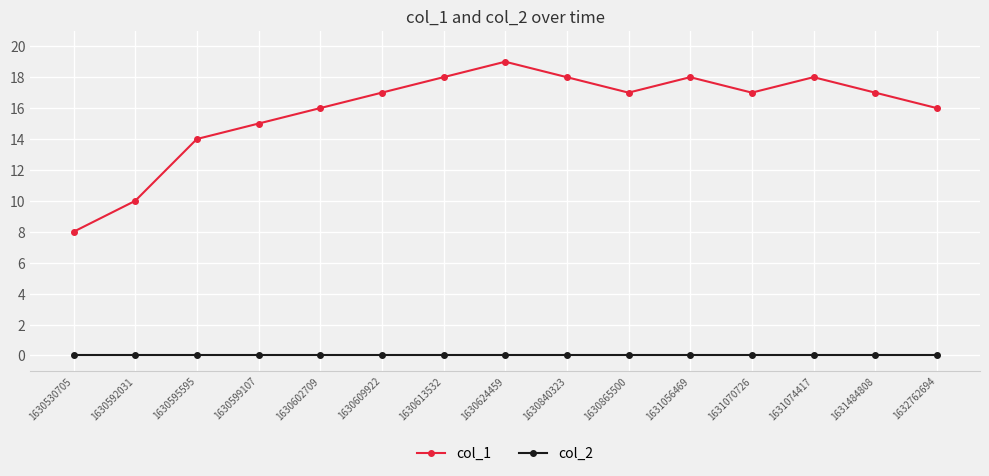

What is the difference between the highest and lowest values at 1630599107?

15